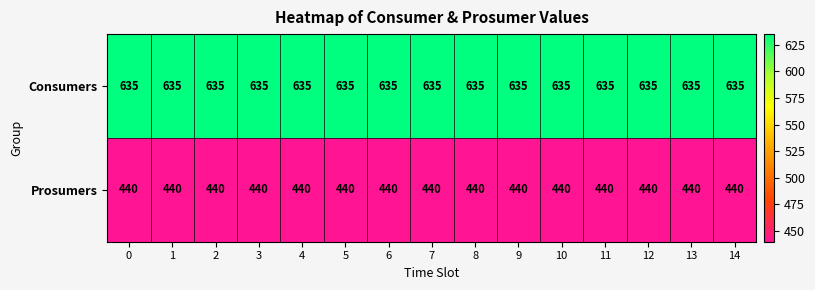

What is the difference between the highest and lowest values at 0?

195